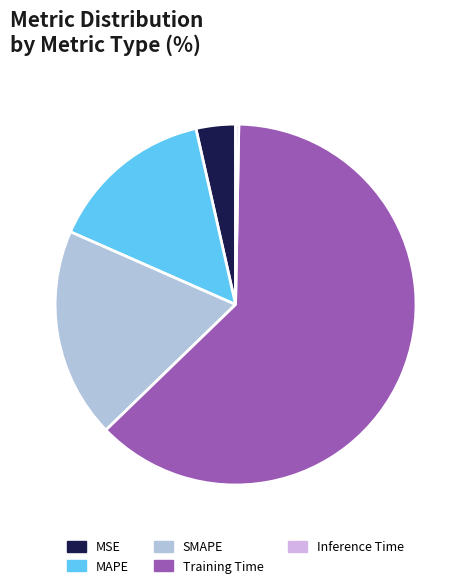

Which slice represents more than half of the pie?

Training Time